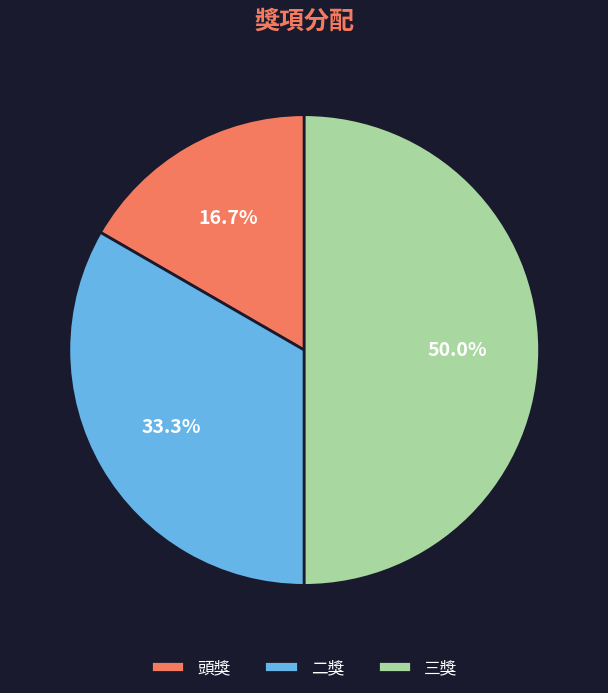

To the nearest percent, what is the combined percentage of 頭獎 and 三獎?

67%